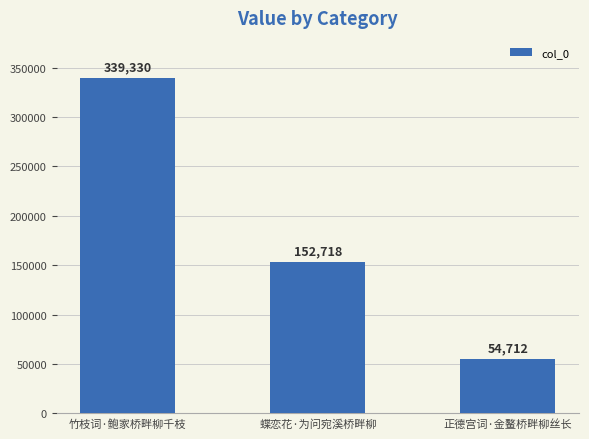

Reading left to right, transcribe all the data shown in this chart.

竹枝词·鲍家桥畔柳千枝=339330	蝶恋花·为问宛溪桥畔柳=152718	正德宫词·金鳌桥畔柳丝长=54712